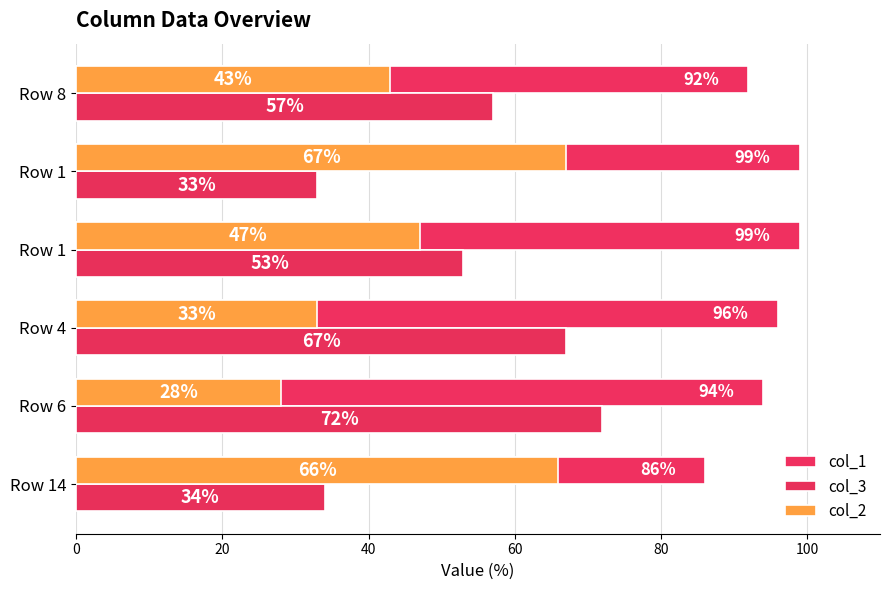

At how many categories does at least one series exceed 66?

6